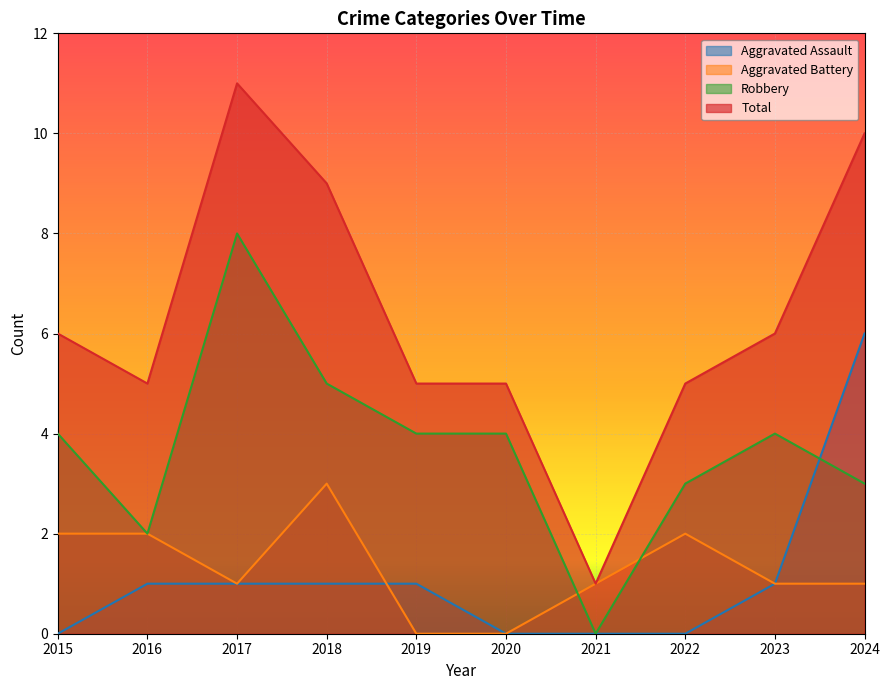

Is it true that Aggravated Battery equals -2 at 2019?

False